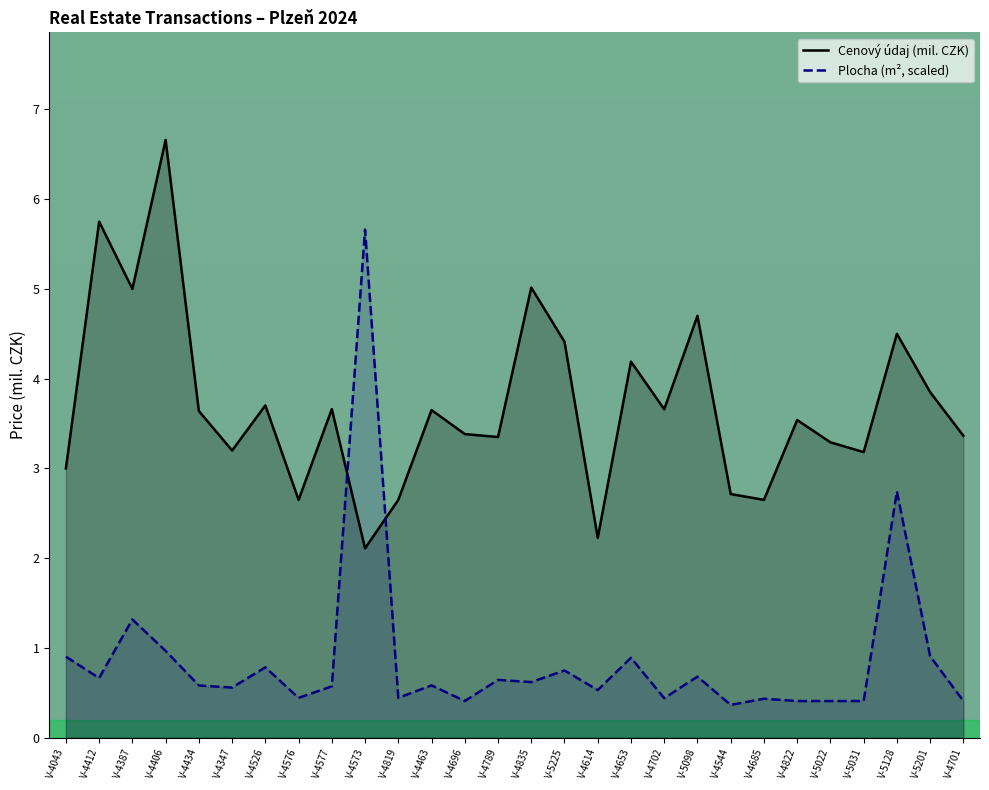

How many interior local peaks does the Plocha (m², scaled) series have?

10